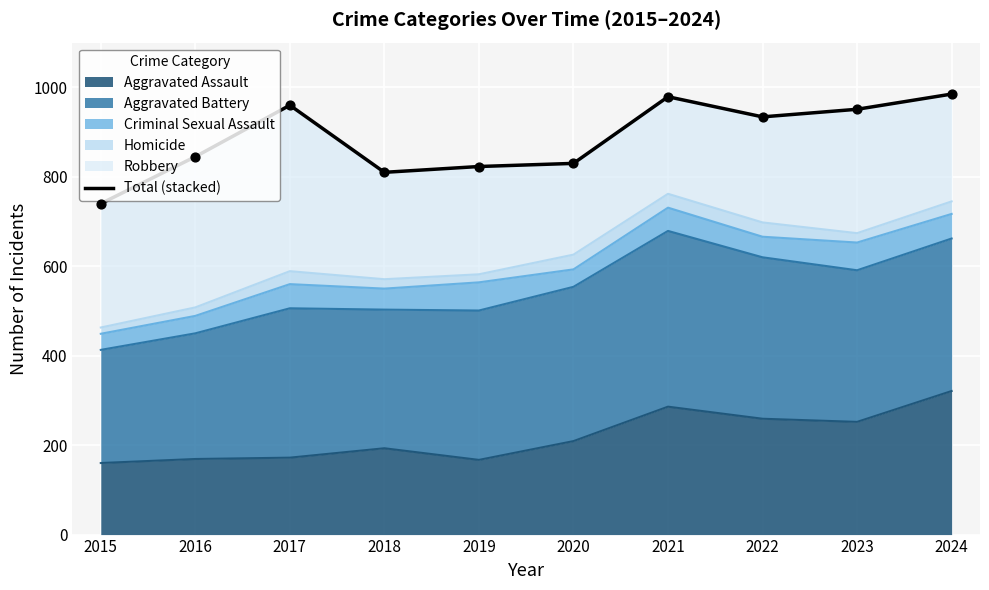

Approximately how many times larger is the value at 2015 compared to 2024?

0.8